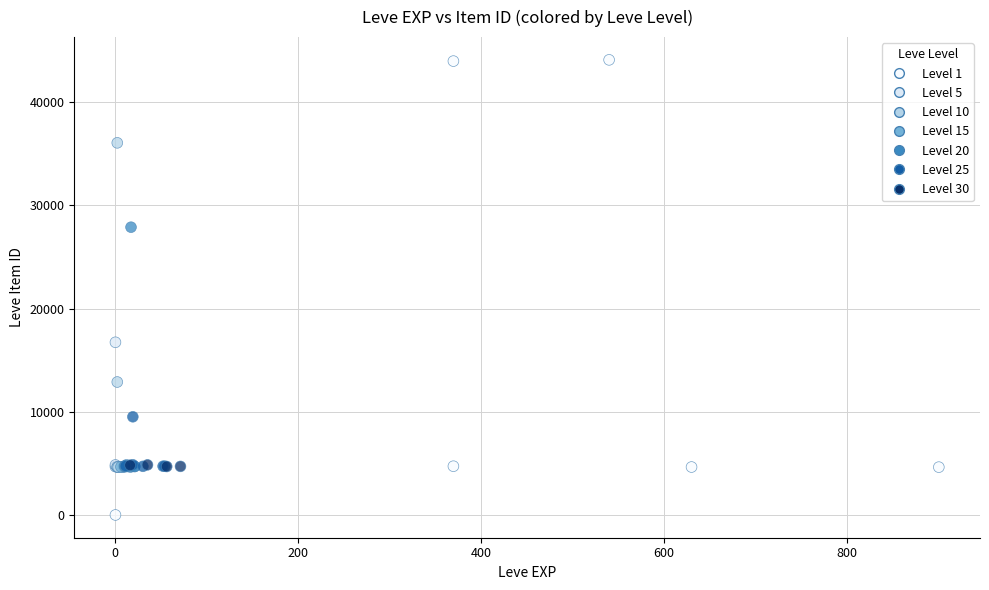

What Y value in the scatter plot is closest to 22050?

16734